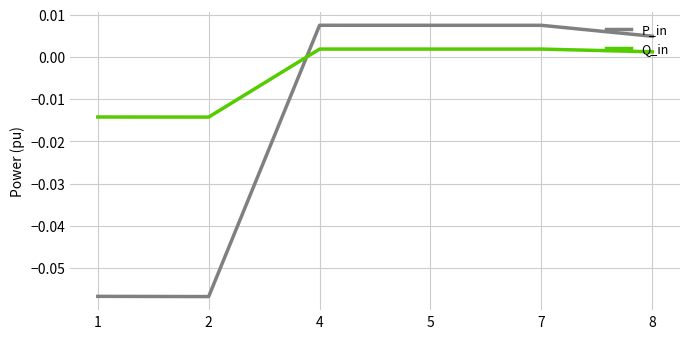

Is the value of Q_in at 7 greater than the value of P_in at 4?

No